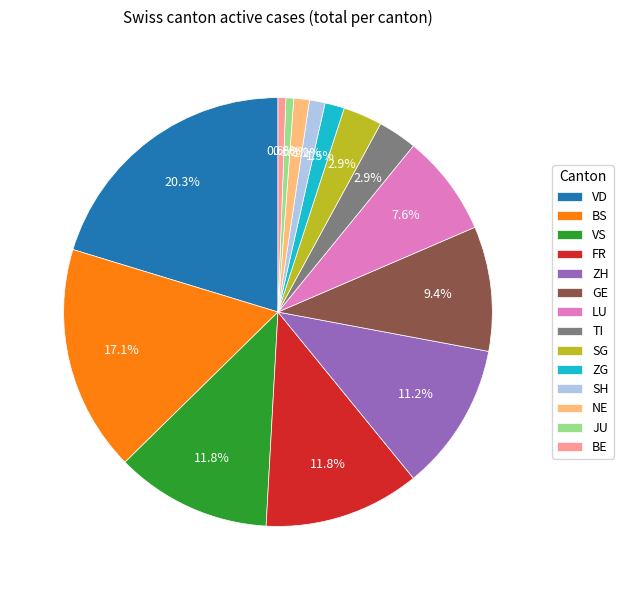

Combined, do BE and BS account for over 50%?

No